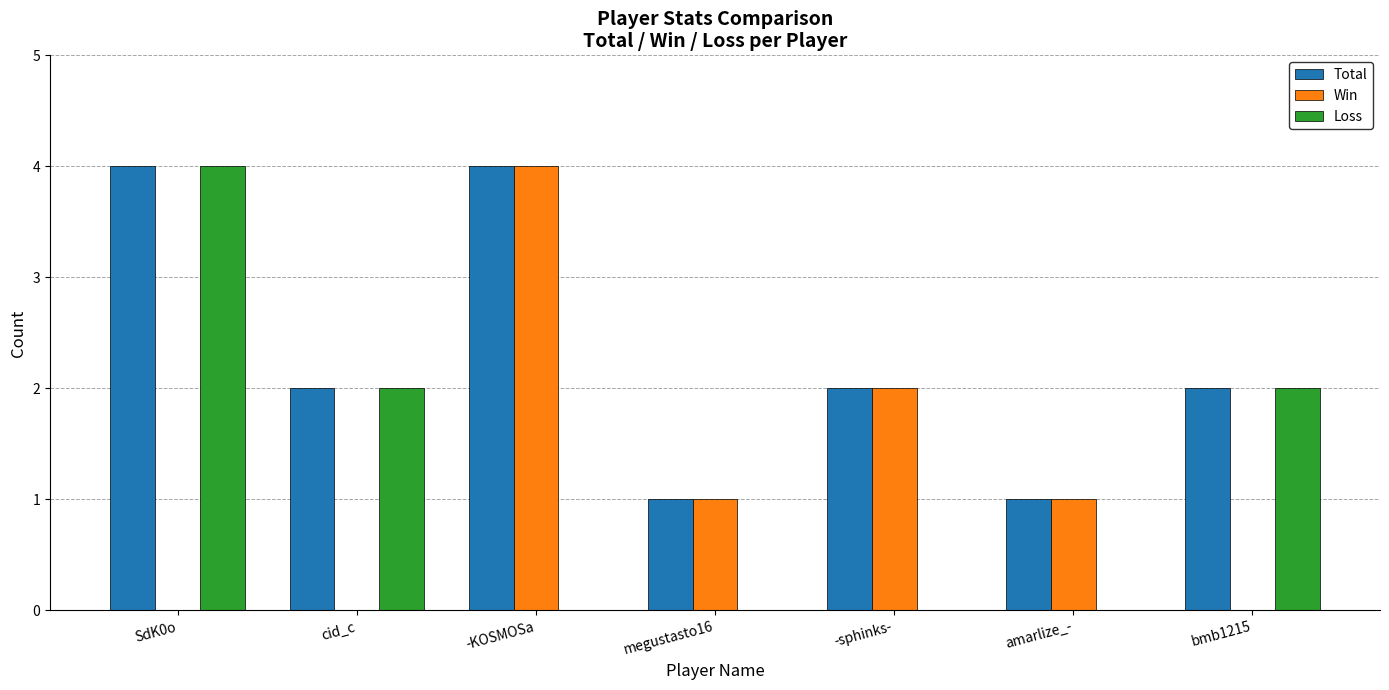

Reading left to right, transcribe all the data shown in this chart.

Total: 4	2	4	1	2	1	2
Win: 0	0	4	1	2	1	0
Loss: 4	2	0	0	0	0	2